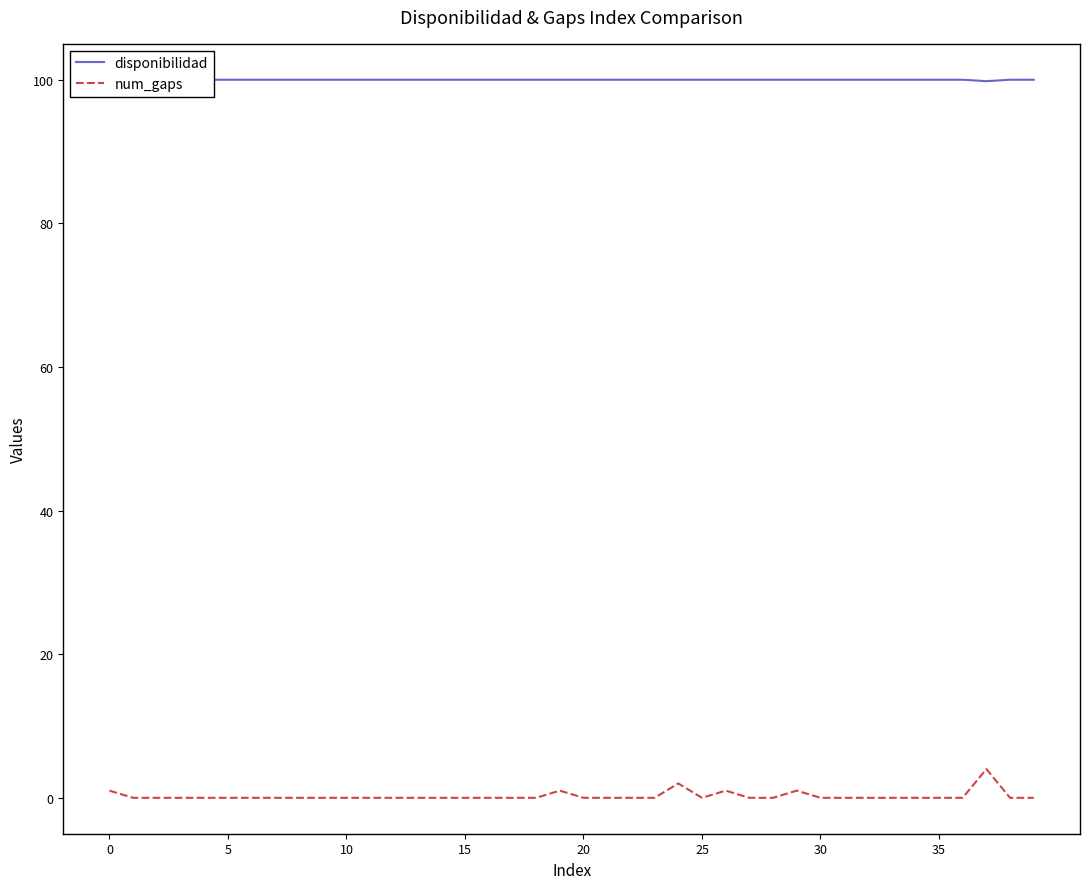

Is it true that num_gaps equals 1.0 at 29?

True